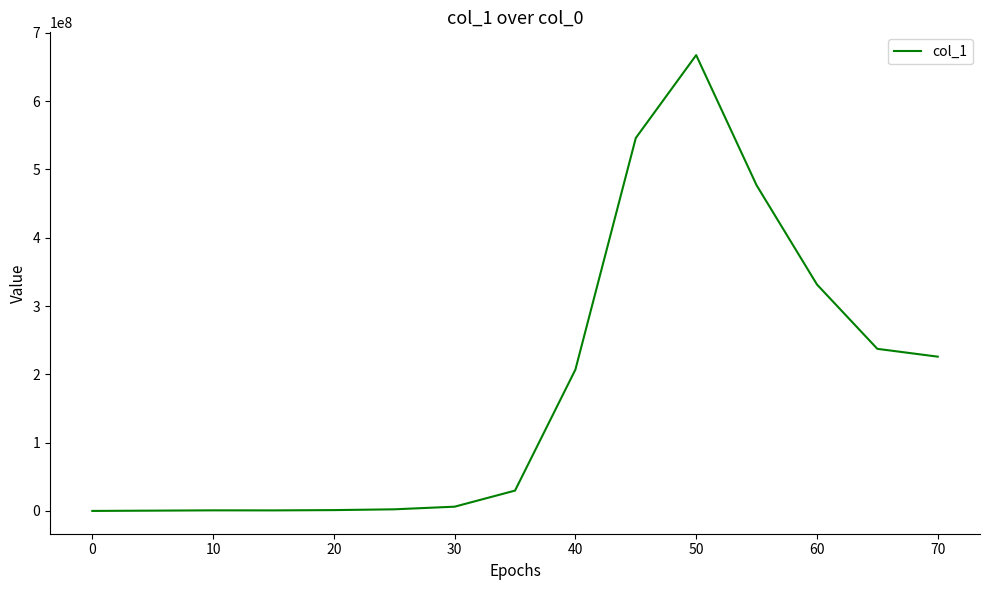

What is the maximum value shown in the chart?

667445990